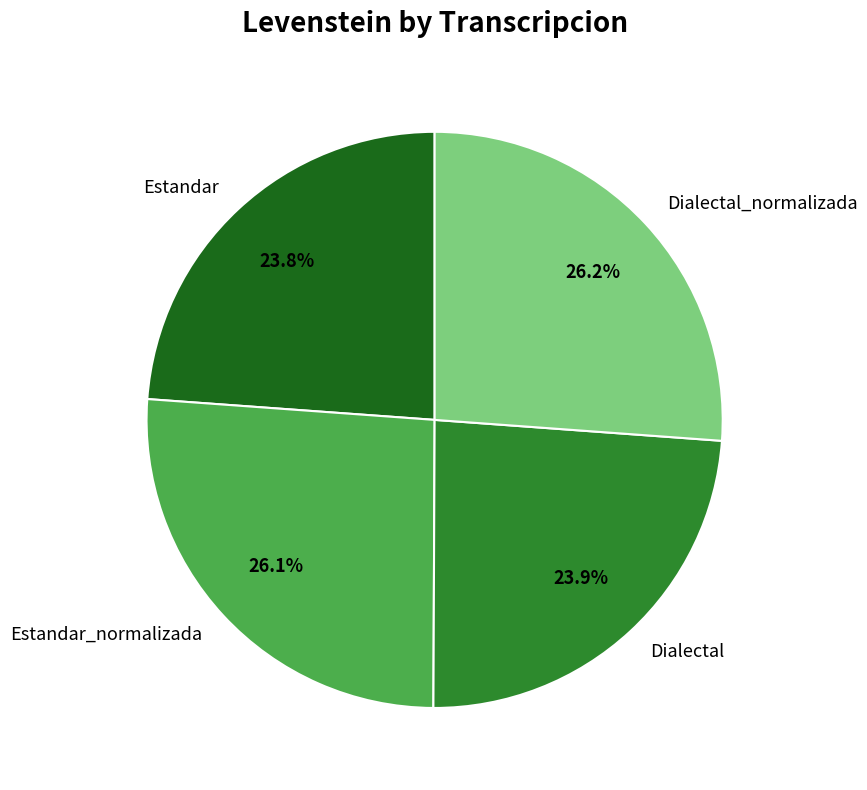

What percentage is NOT represented by Dialectal_normalizada?

73.8%